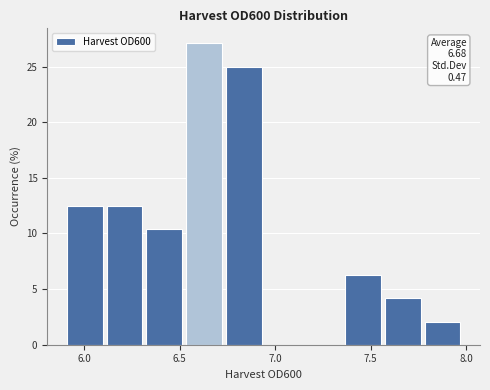

Which range on the x-axis has the tallest bar?

6.55 to 6.75